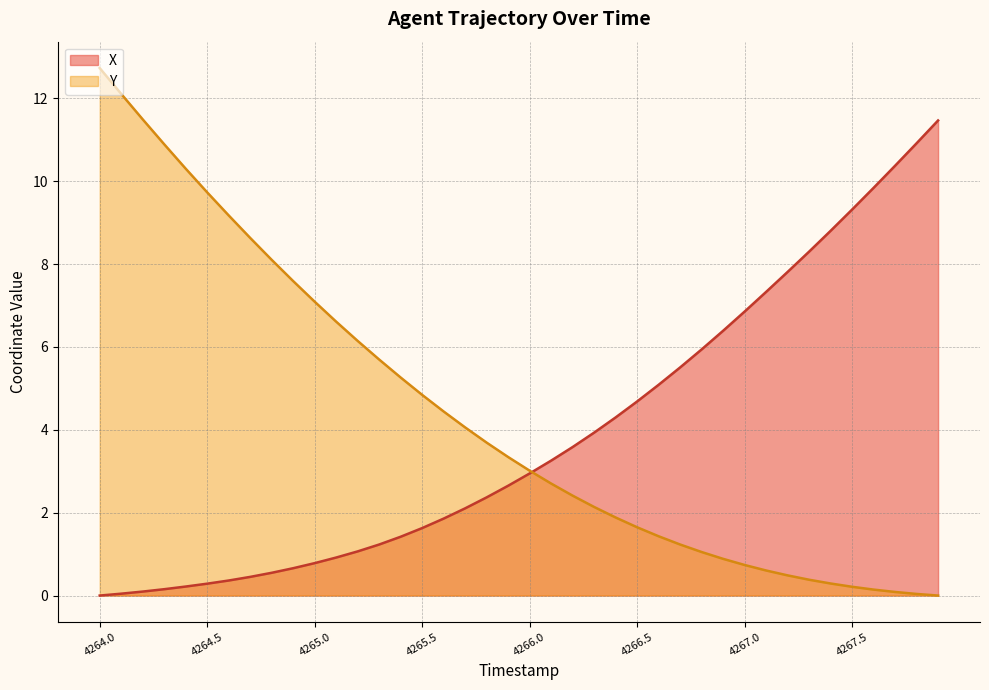

Rank the series by their maximum value, from lowest to highest.

X, Y